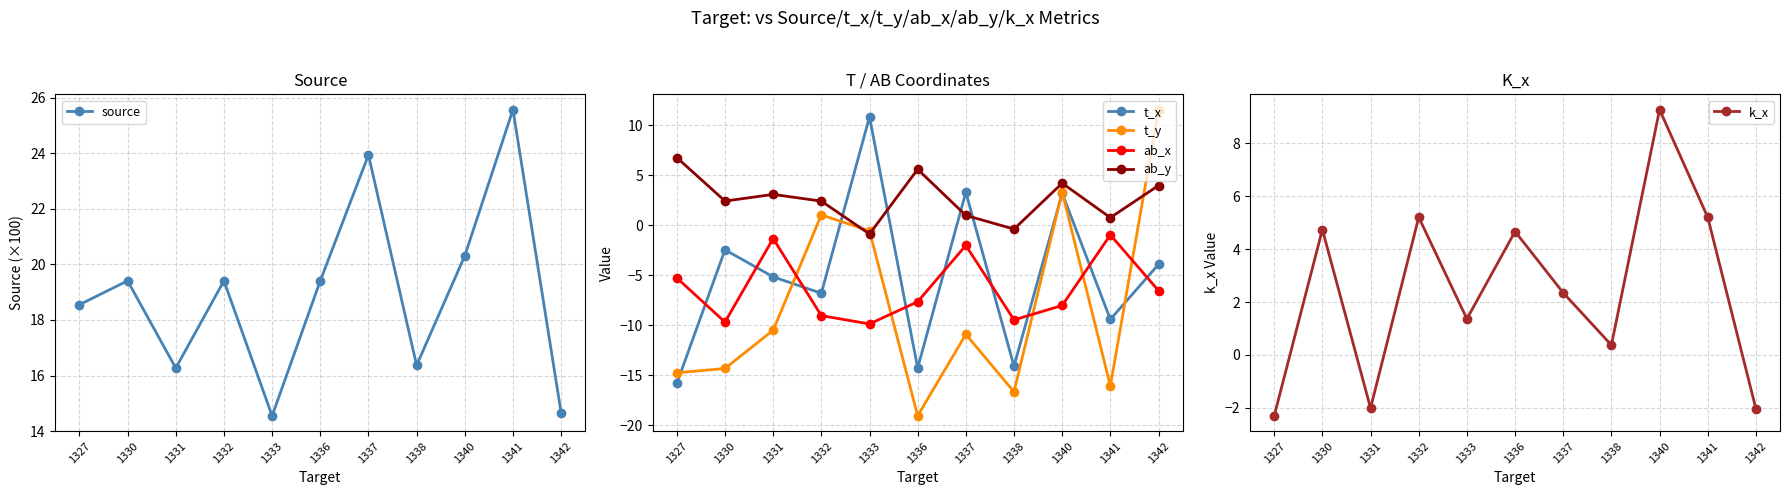

Is it true that t_y equals -10.5 at 1331?

True